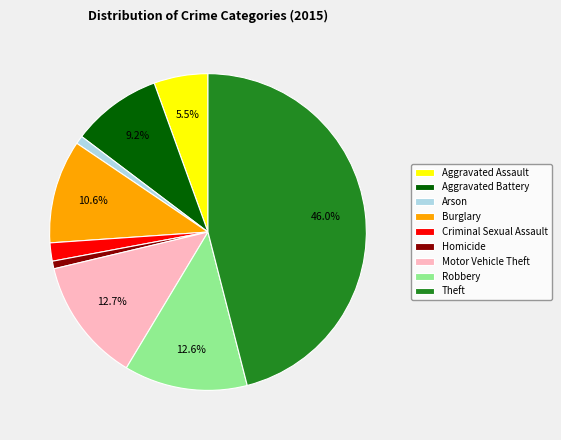

Does any single category account for the majority?

No